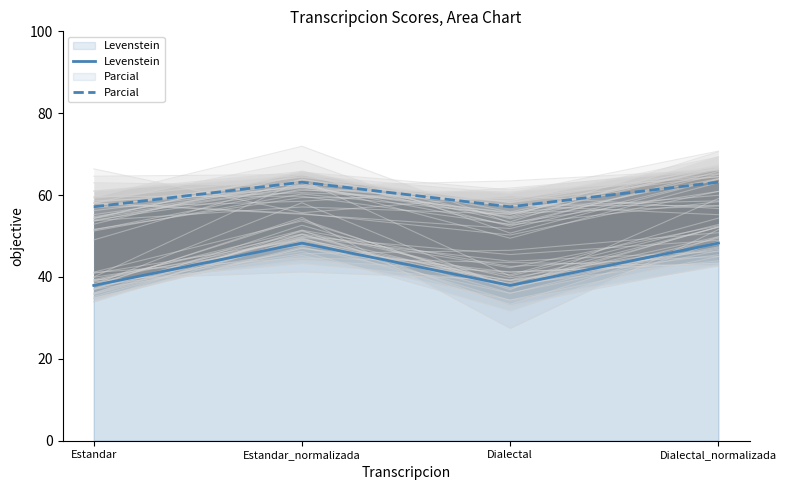

Where is the first local minimum for Levenstein?

Dialectal